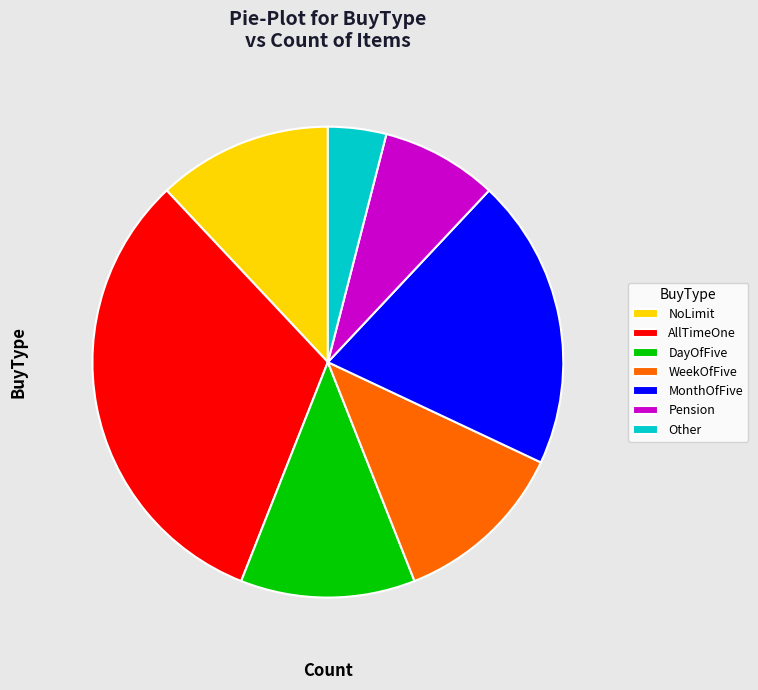

Is there a majority slice in this chart?

No